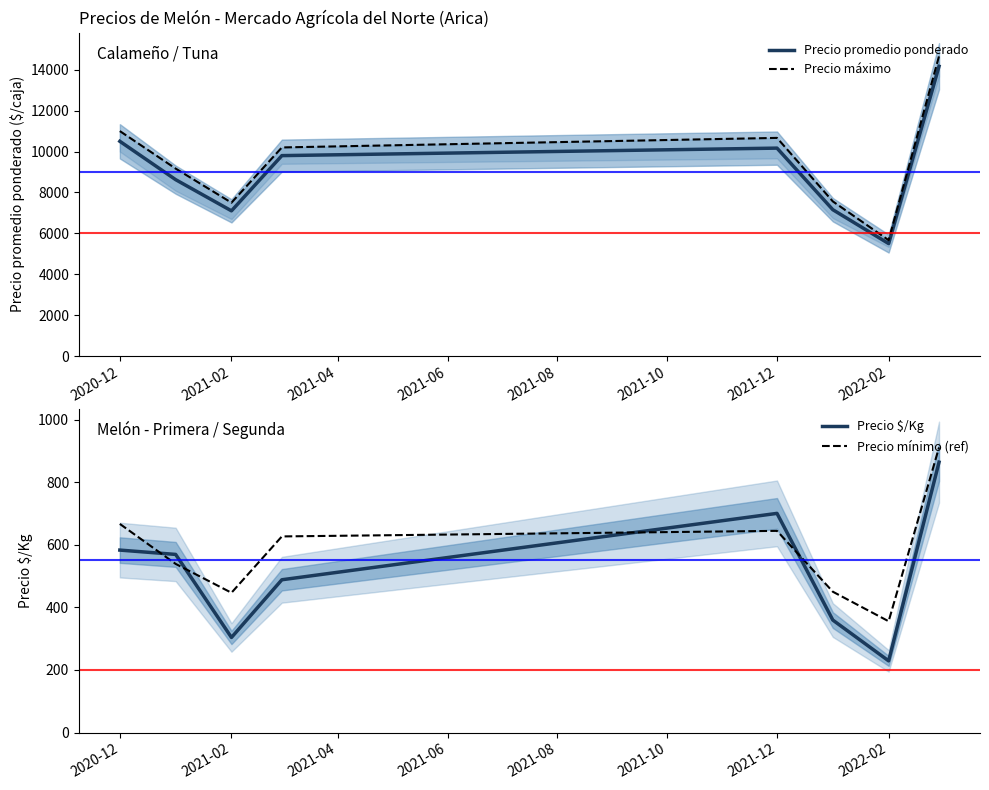

At which label does Precio promedio ponderado reach its minimum?

2022-02